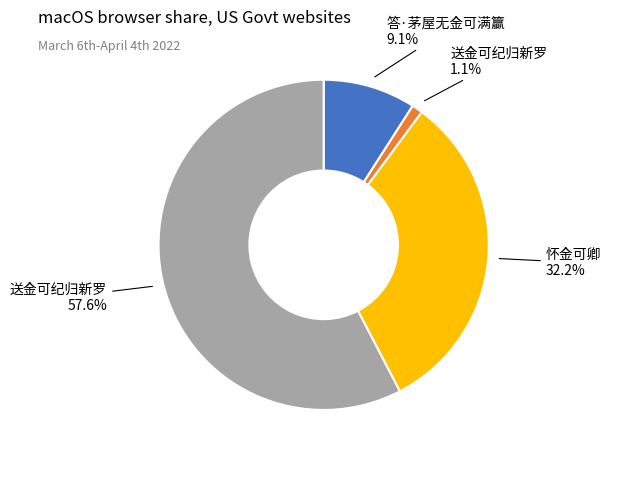

Count the number of slices in the pie.

4